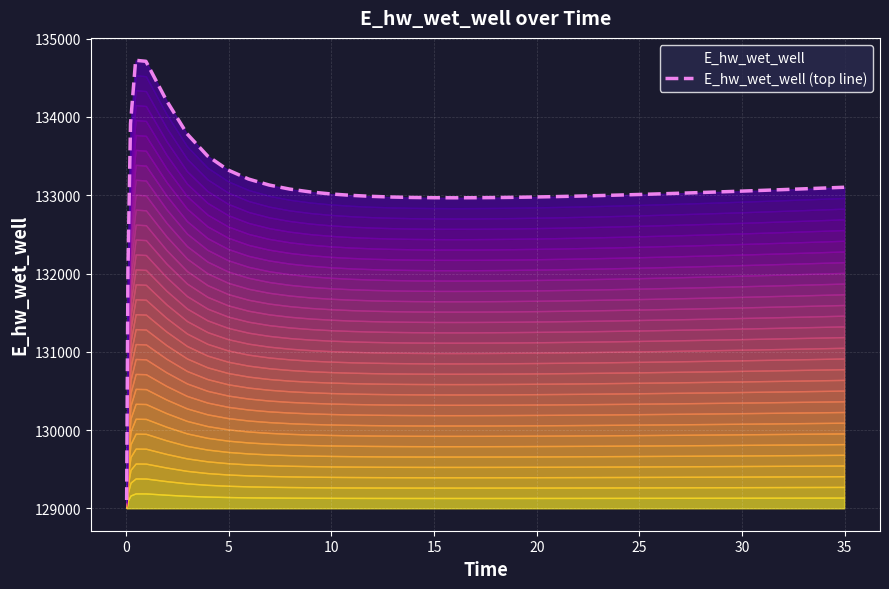

The chart shows a value of 176727.6 at 36. True or false?

False